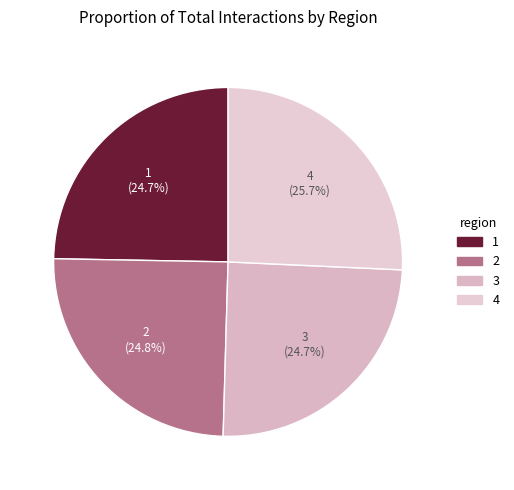

What percentage is NOT represented by 4?

74.3%